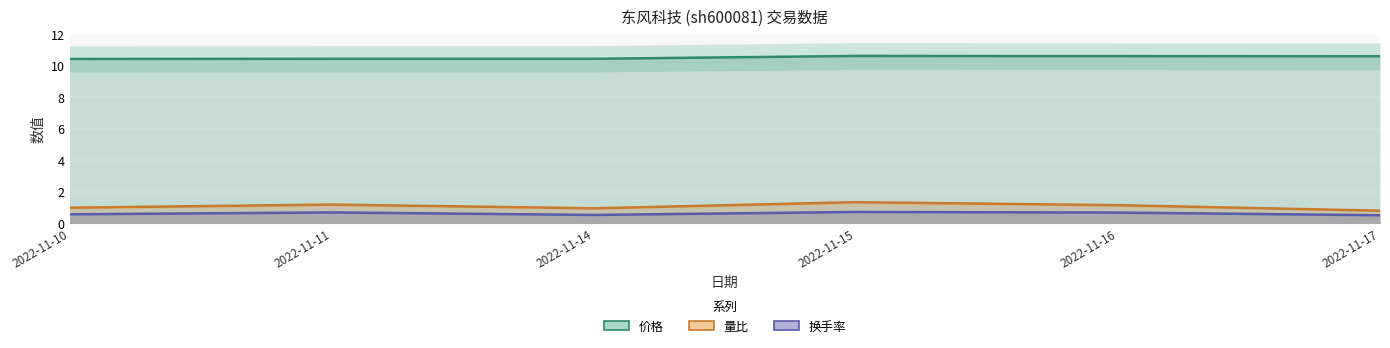

Reading left to right, transcribe all the data shown in this chart.

价格: 10.4	10.4	10.4	10.6	10.6	10.6
量比: 1.0	1.2	0.9	1.3	1.1	0.8
换手率: 0.6	0.7	0.5	0.7	0.7	0.5